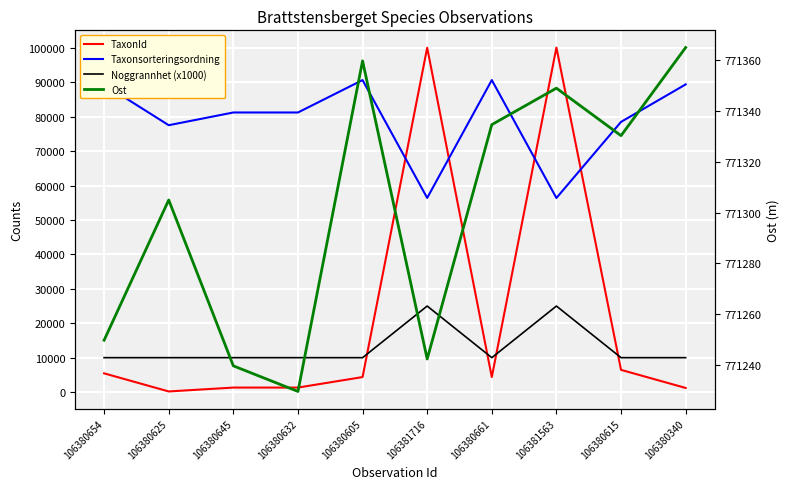

What is the difference between the maximum and minimum values in the TaxonId series?

99924.0